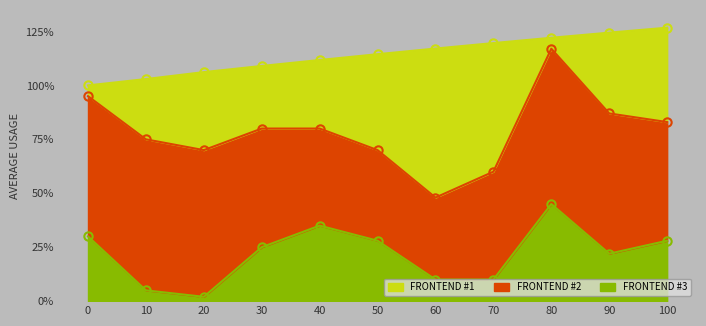

The value of FRONTEND #3 at 90 is 0.2. True or false?

True